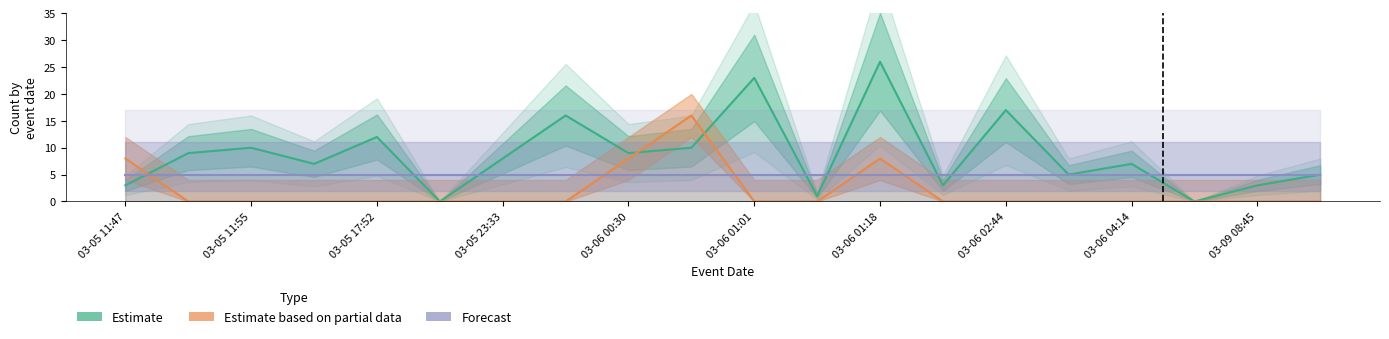

Does the chart have visible grid lines?

No